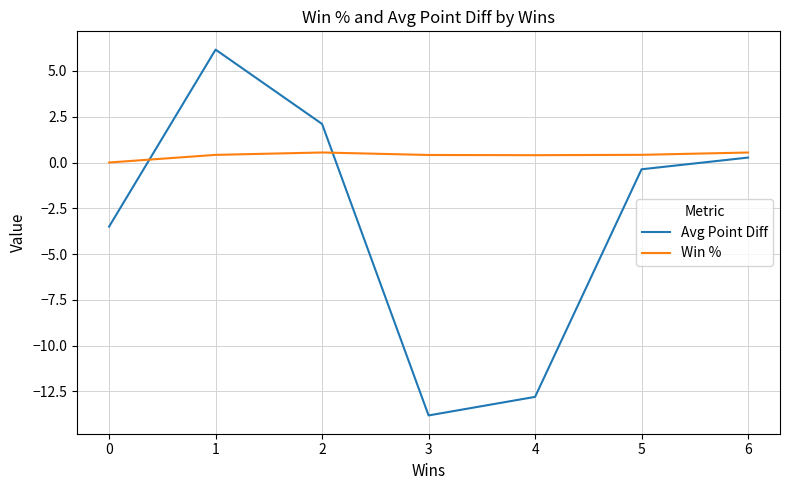

What is the smallest value displayed?

-13.8